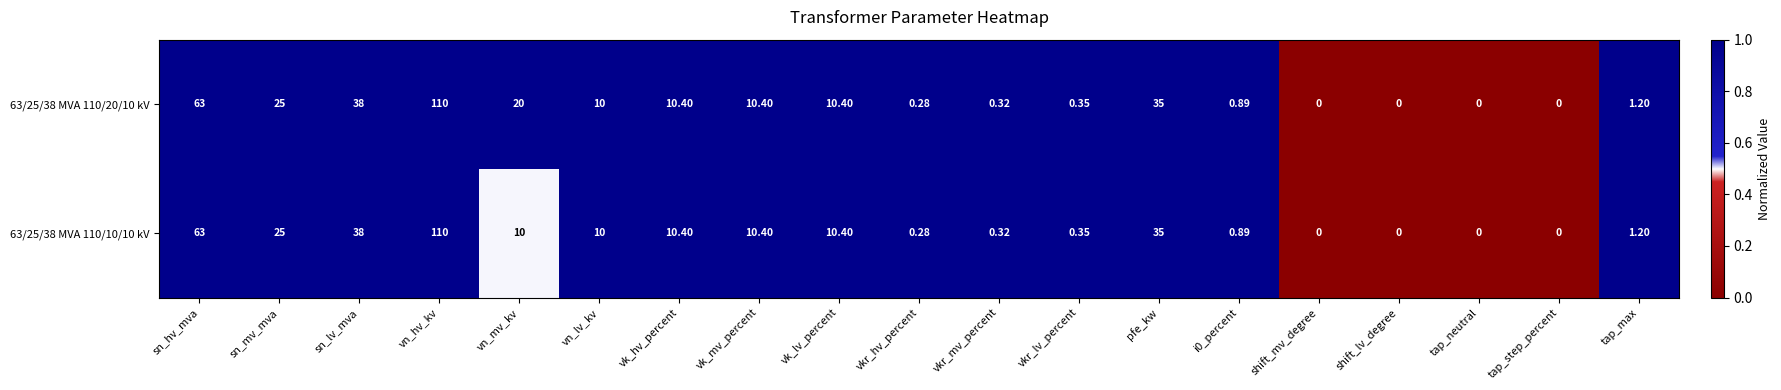

At which label is 63/25/38 MVA 110/10/10 kV closest to 55?

sn_hv_mva